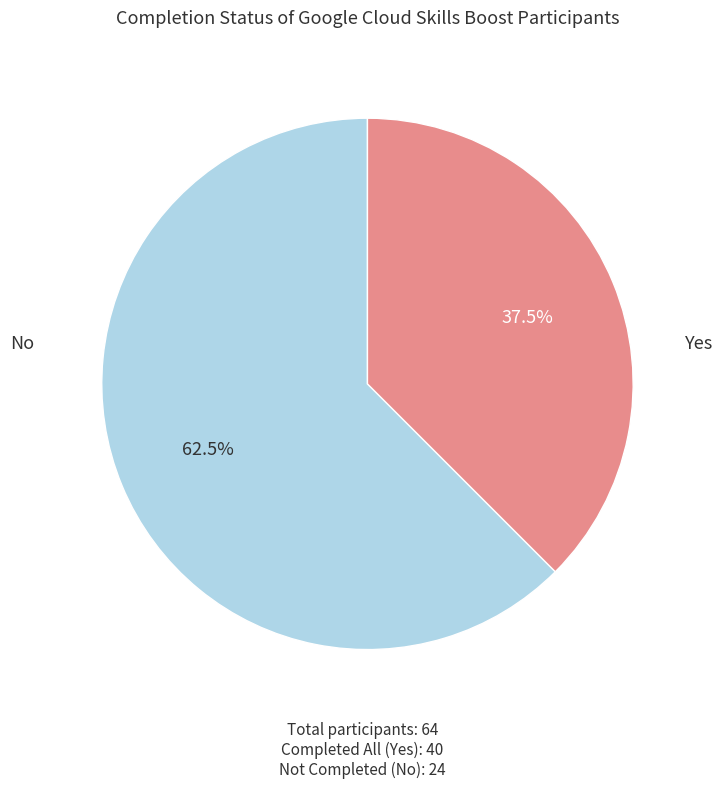

Is there any slice that represents more than half of the pie?

Yes